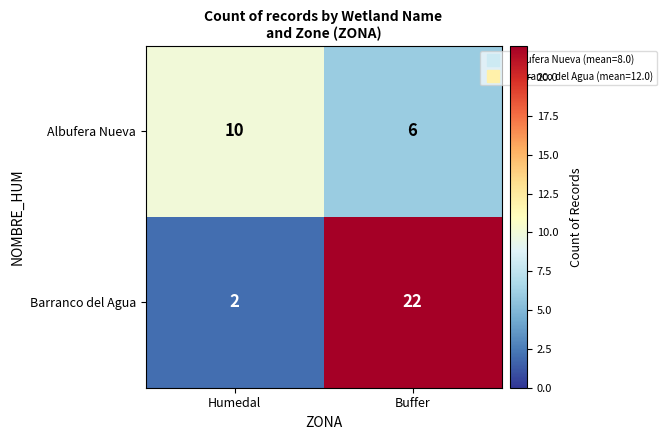

At how many categories does at least one series exceed 5?

2